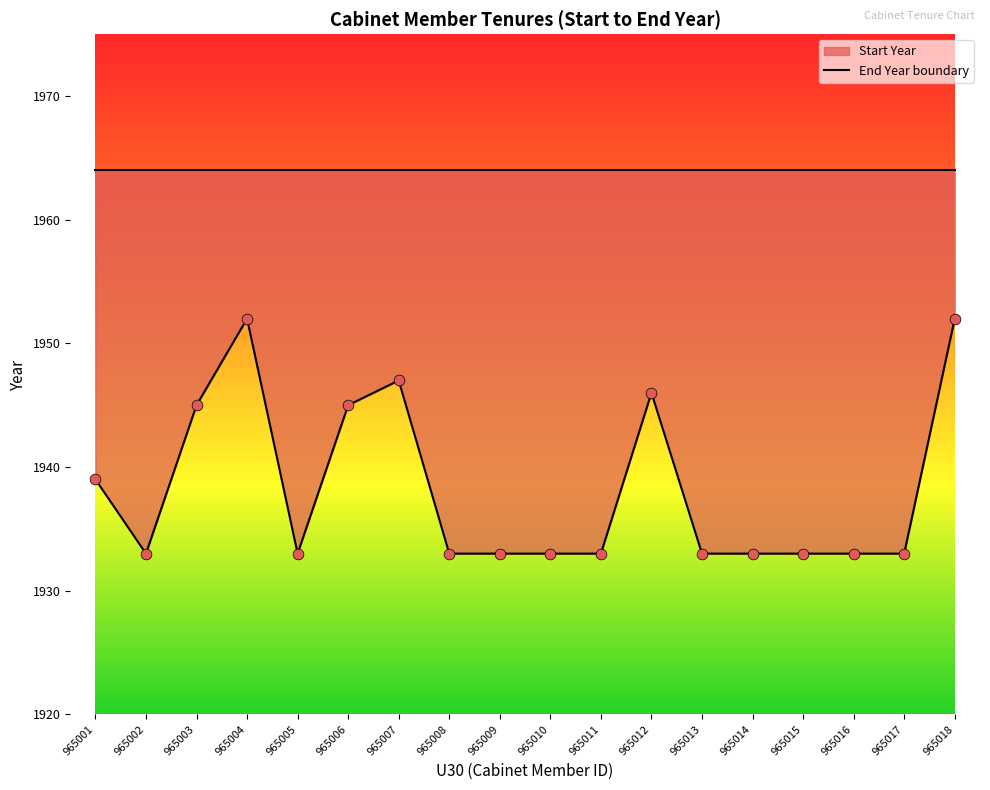

Between 965004 and 965008, which is larger?

965004